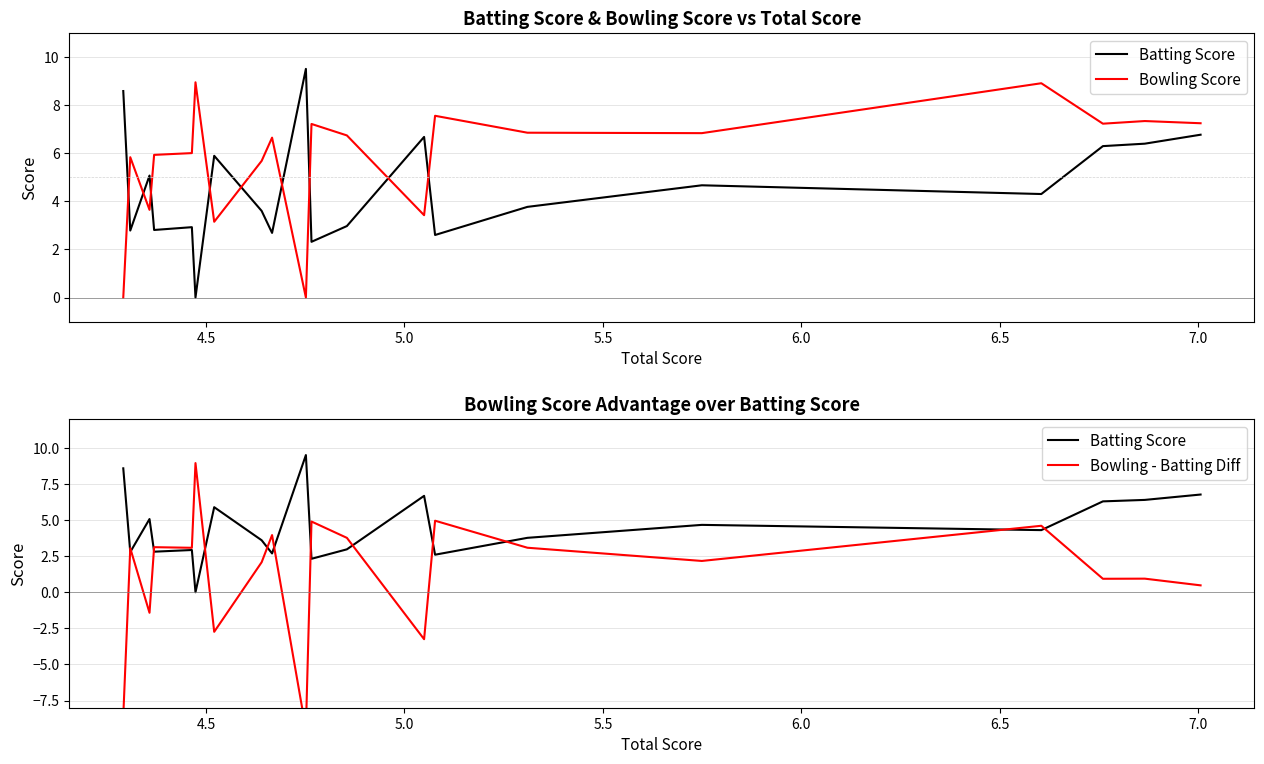

List the series in order of their overall mean, highest first.

Bowling Score, Batting Score, Bowling - Batting Diff